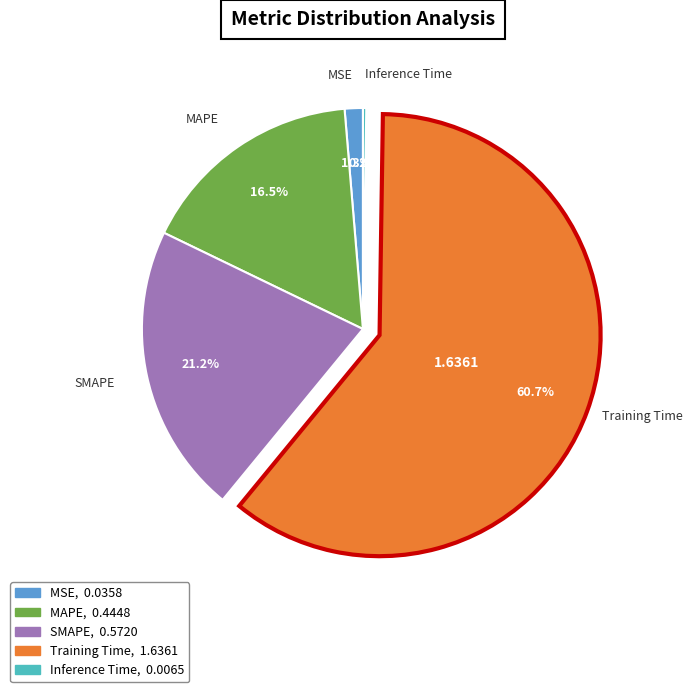

Which category has the biggest portion of the pie?

Training Time